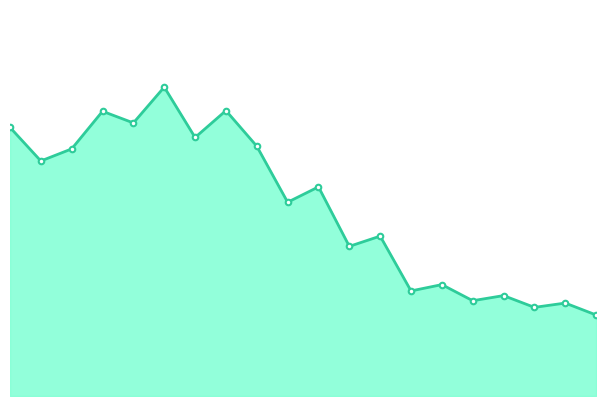

Rank the categories by value from highest to lowest.

6, 8, 4, 5, 1, 7, 9, 3, 2, 11, 10, 13, 12, 15, 14, 17, 16, 19, 18, 20